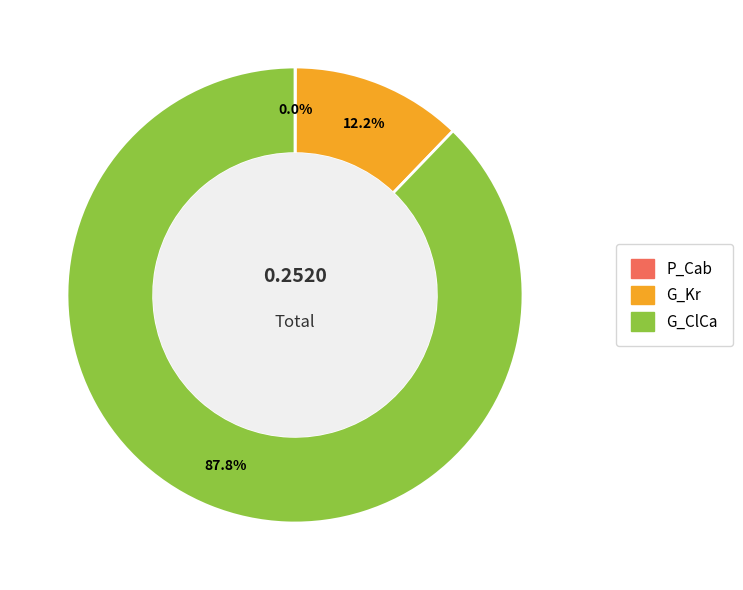

What percentage is NOT represented by G_ClCa?

12.2%